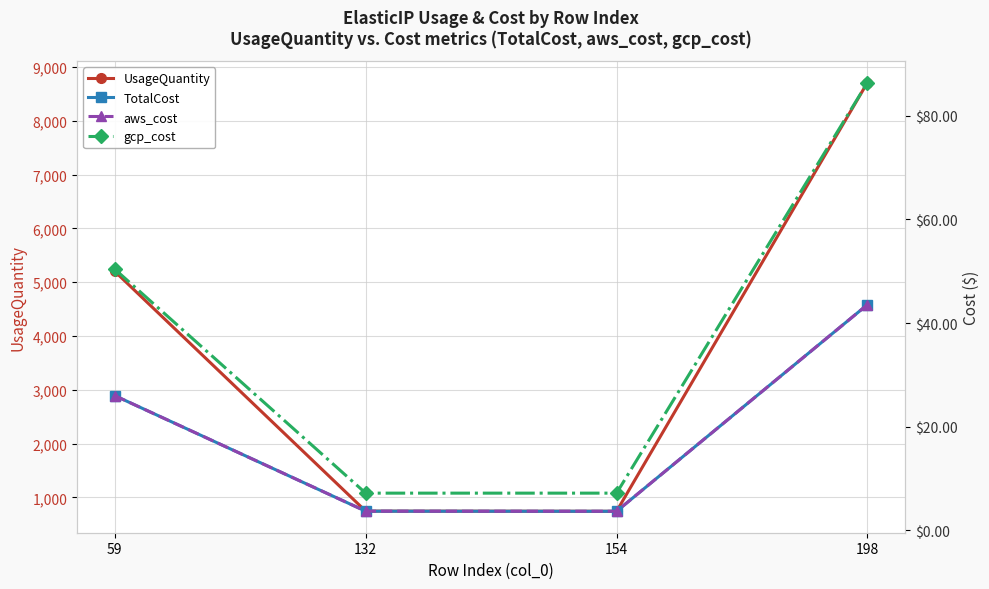

What is the maximum value shown in the chart?

8711.6